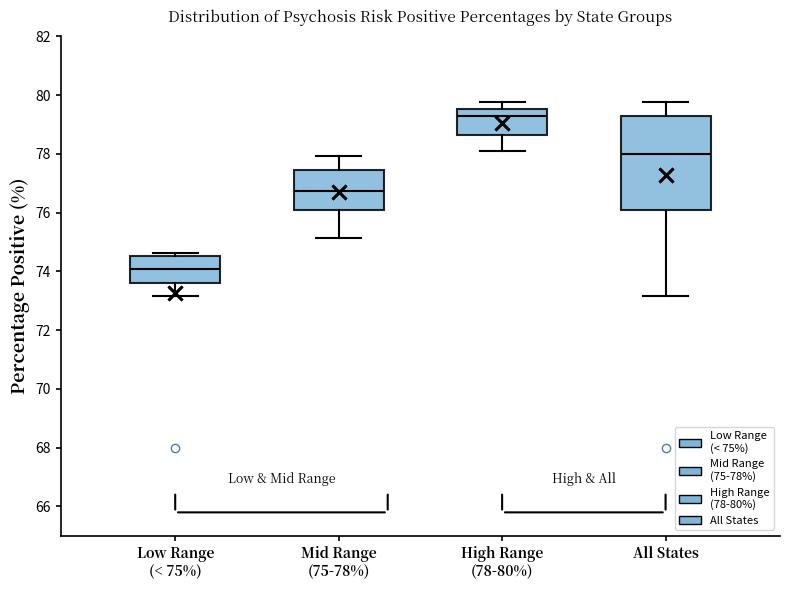

Reading left to right, read every box against the y-axis: the position of its median line, the range the box covers, and the ends of its whiskers. The values are not printed on the chart, so give them approximately, as read against the axis.

Low Range (< 75%): median 74.0, box 73.6 to 74.6, whiskers 73.2 to 74.6 (just above the box's upper edge)
Mid Range (75-78%): median 76.8, box 76.2 to 77.4, whiskers 75.2 to 78.0
High Range (78-80%): median 79.2, box 78.6 to 79.6, whiskers 78.0 to 79.8
All States: median 78.0, box 76.0 to 79.2, whiskers 73.2 to 79.8